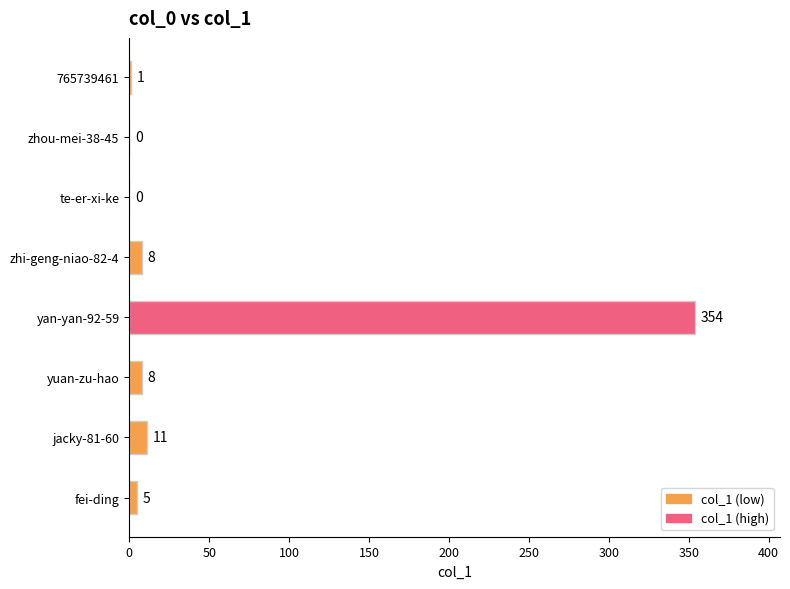

The chart shows a value of 178 at zhou-mei-38-45. True or false?

False